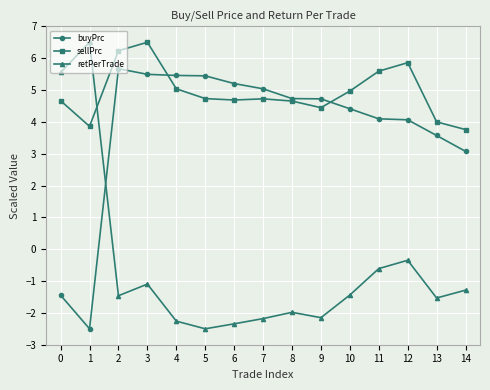

True or false: retPerTrade has more than 2 points higher than both neighbors.

True